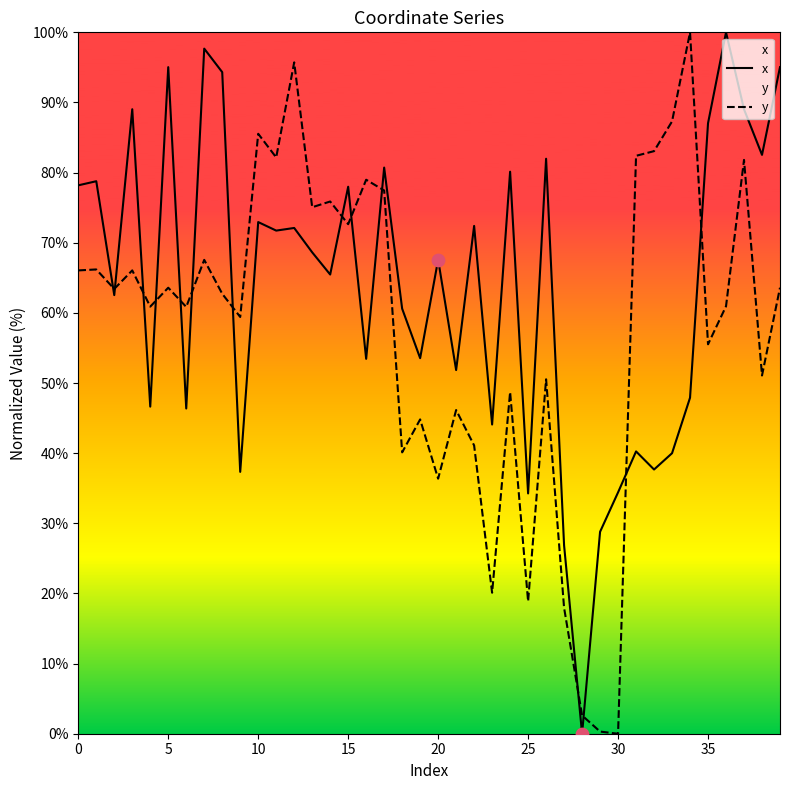

Which series reaches the minimum Y coordinate?

x